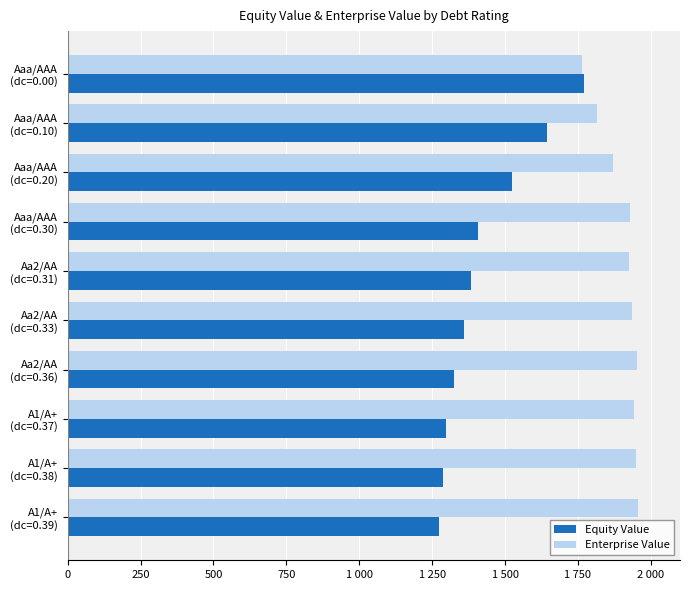

What are all the series names shown in the legend?

Equity Value, Enterprise Value